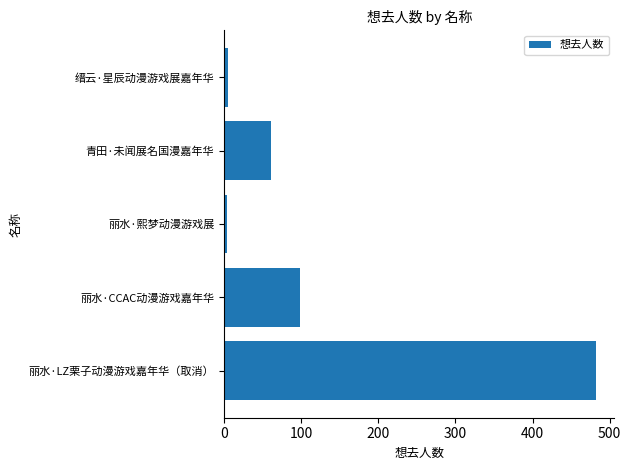

What is the sum of the values at 丽水·LZ栗子动漫游戏嘉年华（取消） and 丽水·CCAC动漫游戏嘉年华?

580